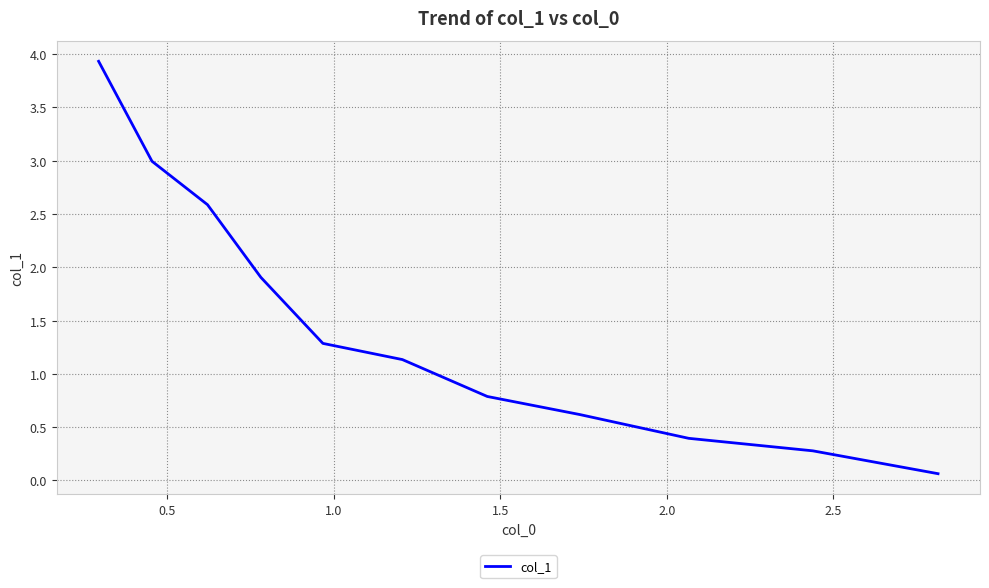

What is the difference between the maximum and minimum values?

3.9